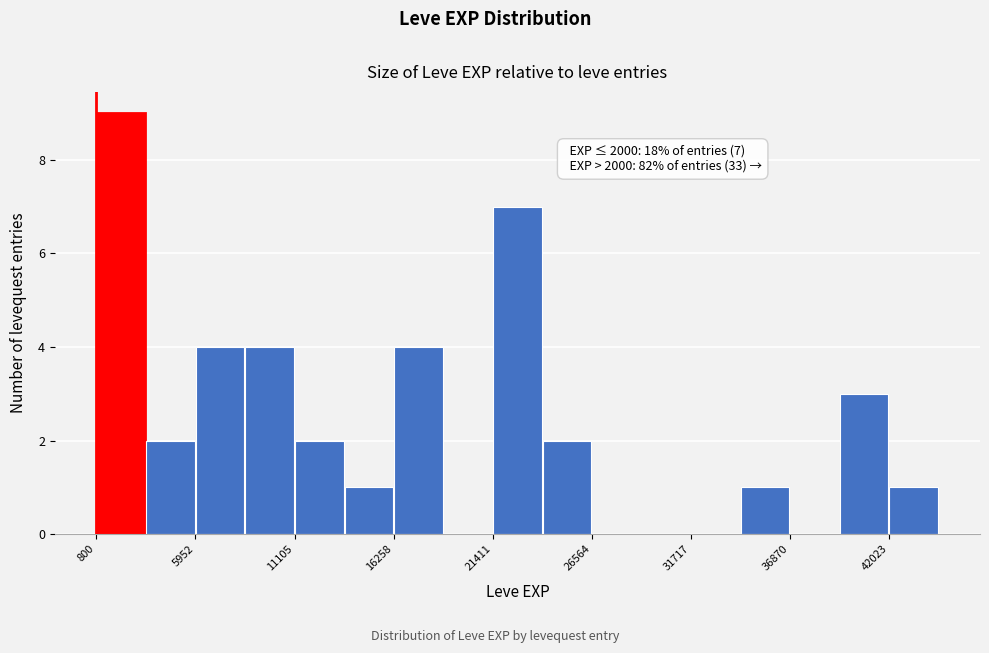

Read against the x-axis, roughly where is the centre of the tallest bar?

2000